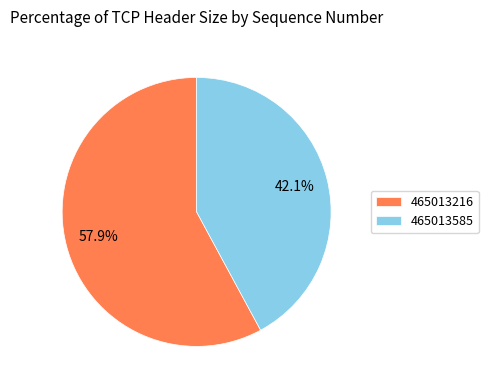

Which slice represents more than half of the pie?

465013216